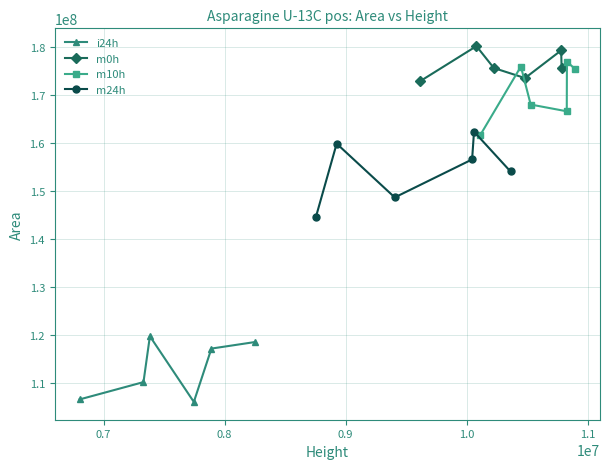

What is the value of the i24h point at the 2nd from the left?

110248720